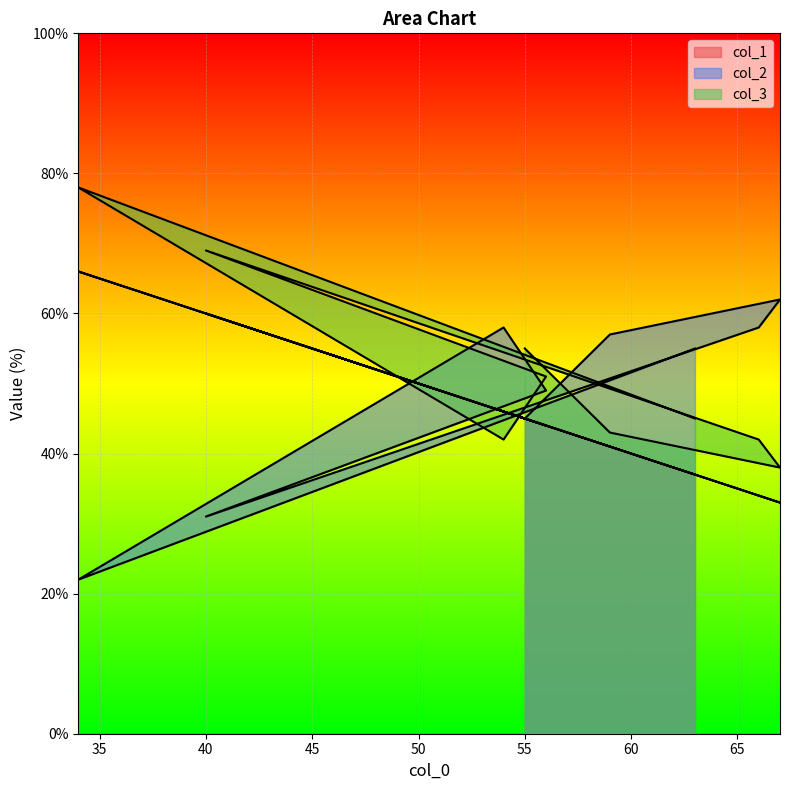

How many lines are shown in the chart?

3